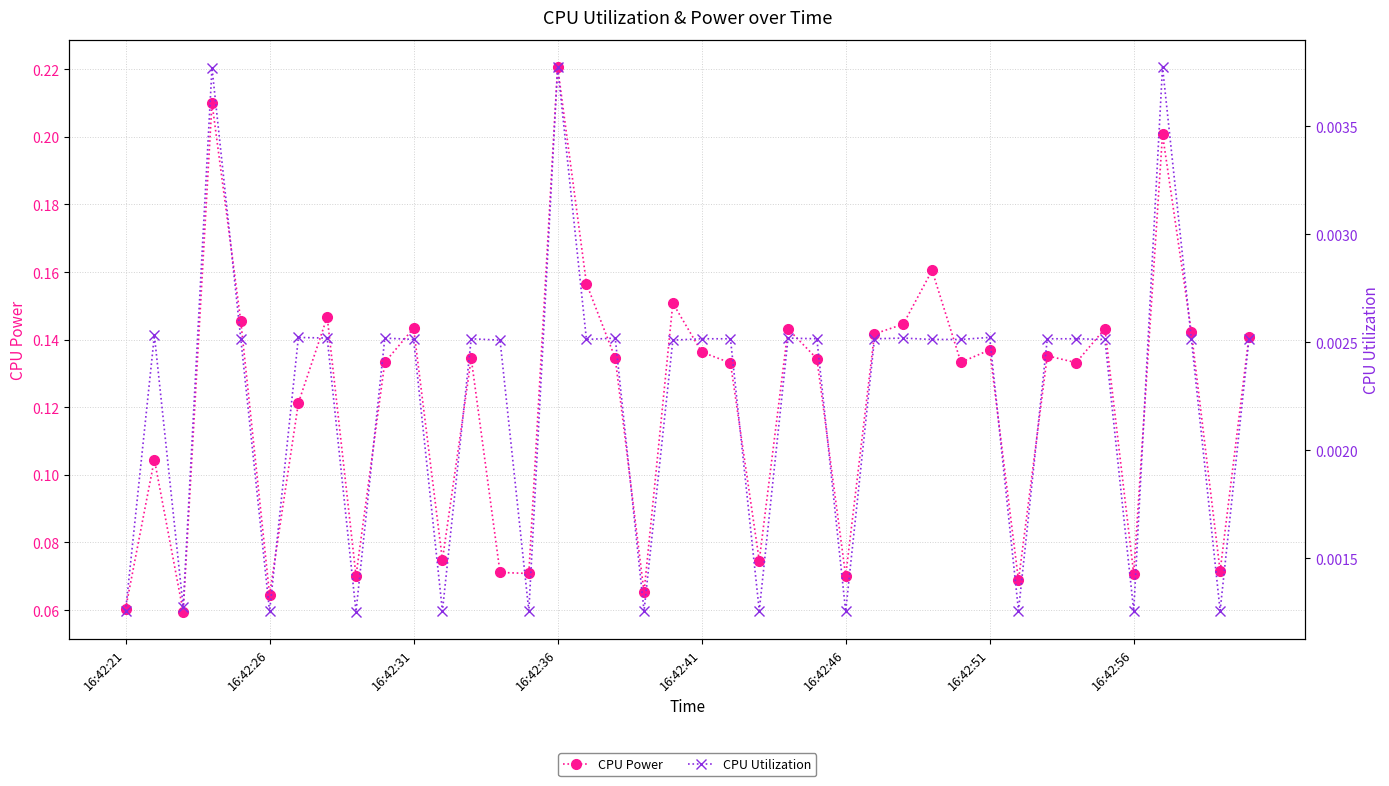

True or false: CPU Utilization has more than 1 interior local peaks.

True